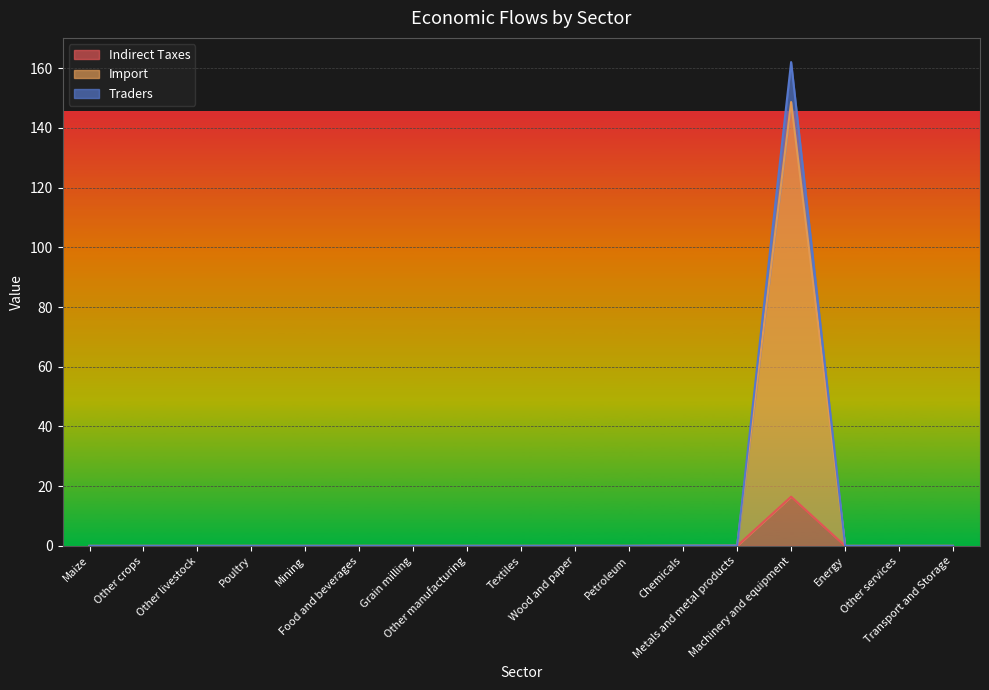

What is the label of the 3rd point from the left?

Other livestock